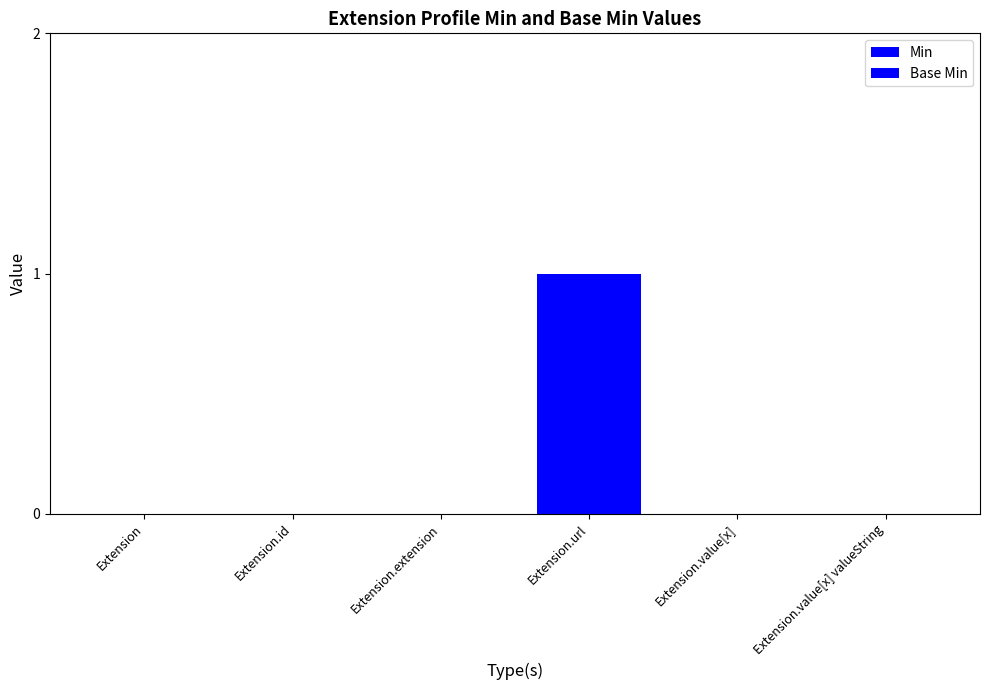

Are the bars horizontal?

No